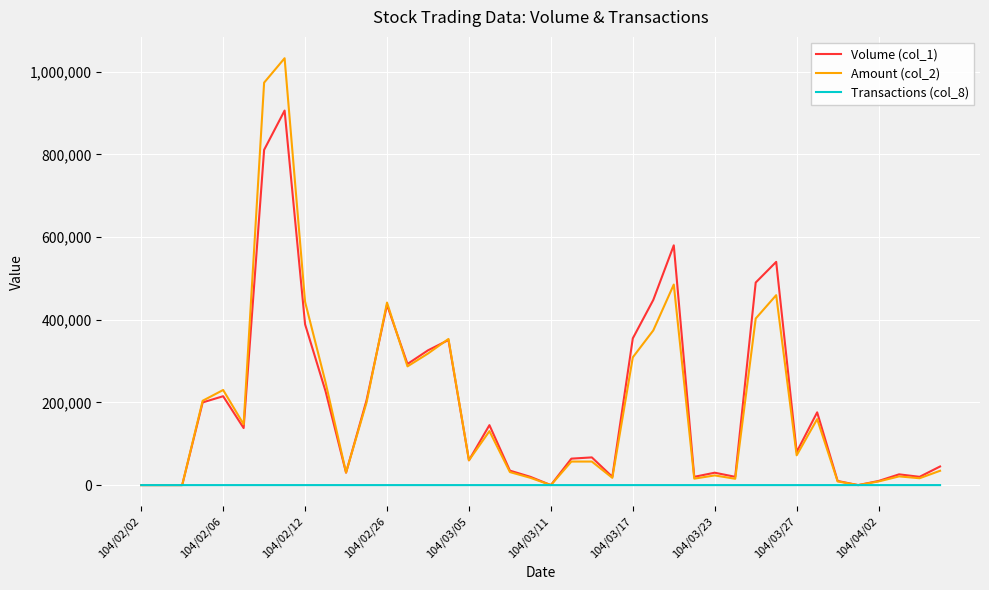

What is the maximum value for Amount (col_2)?

1032620